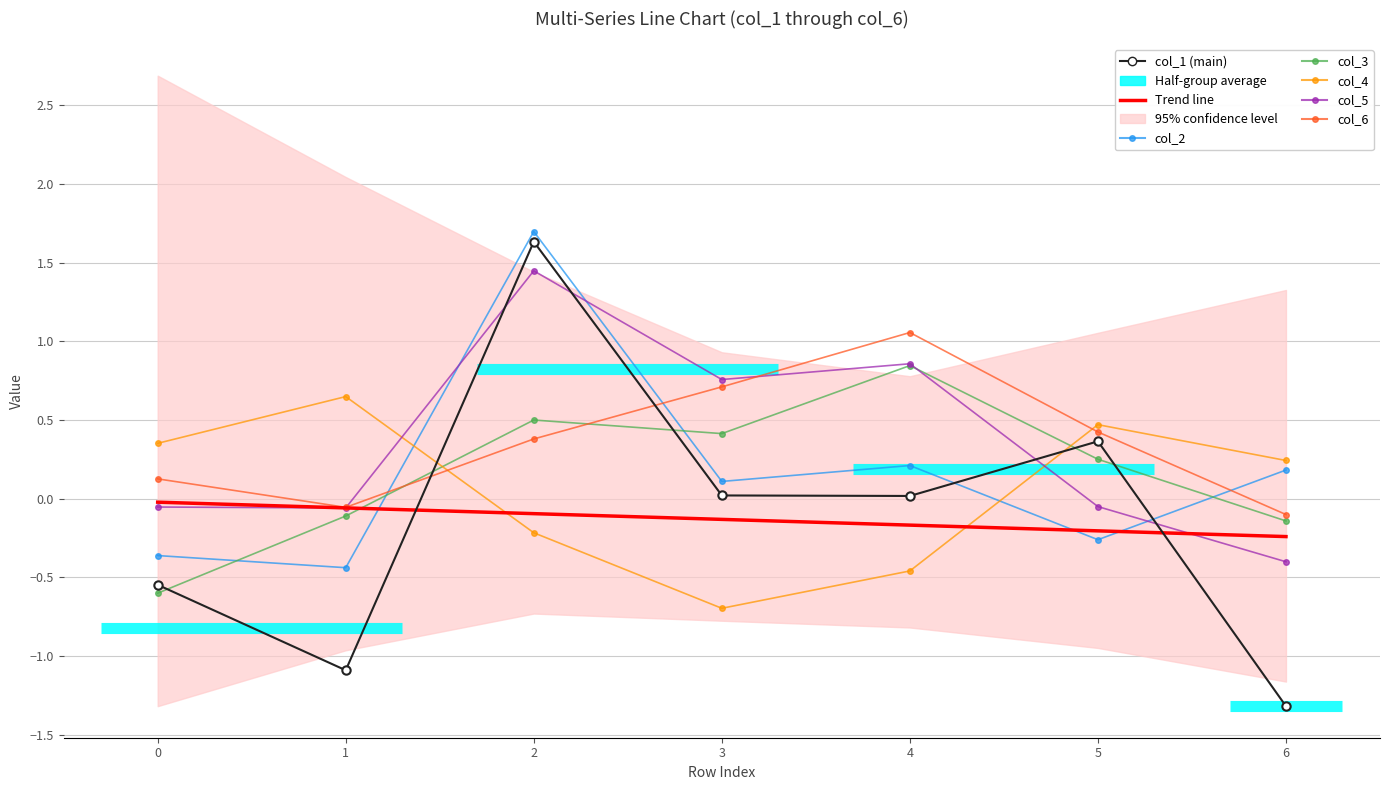

True or false: col_4 has more than 1 points higher than both neighbors.

True